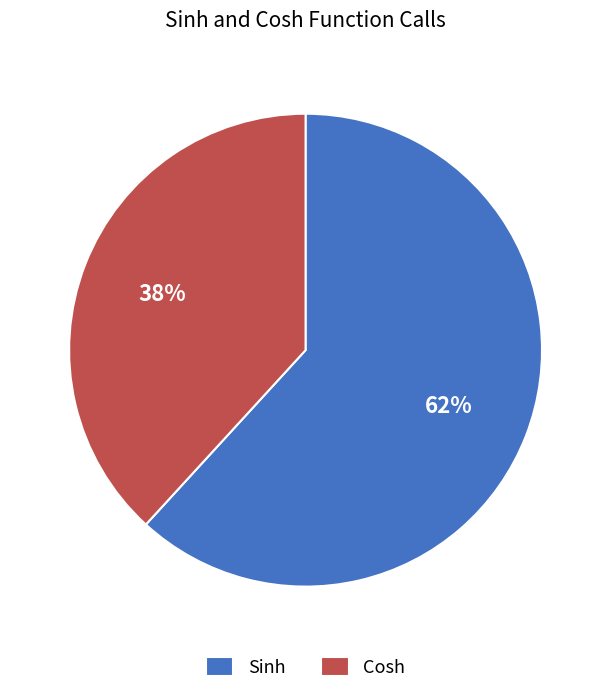

To the nearest percent, what percentage of the pie is Cosh?

38%